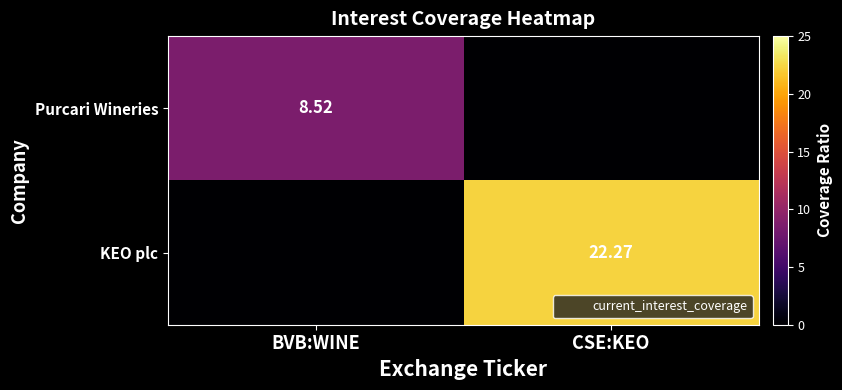

What is the difference between the KEO plc values at CSE:KEO and BVB:WINE?

22.3